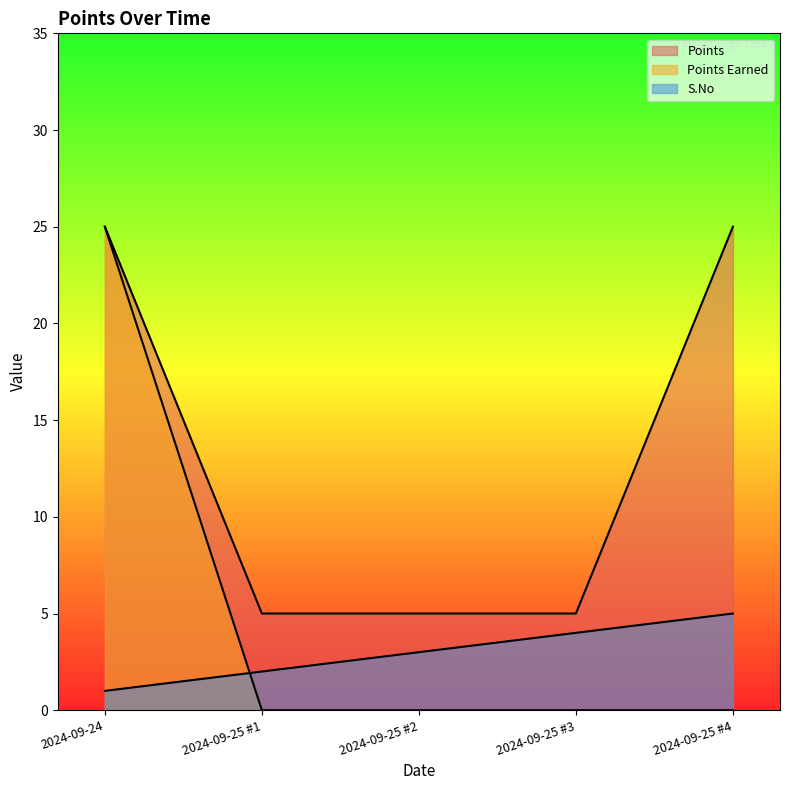

What is the sum of all S.No values?

15